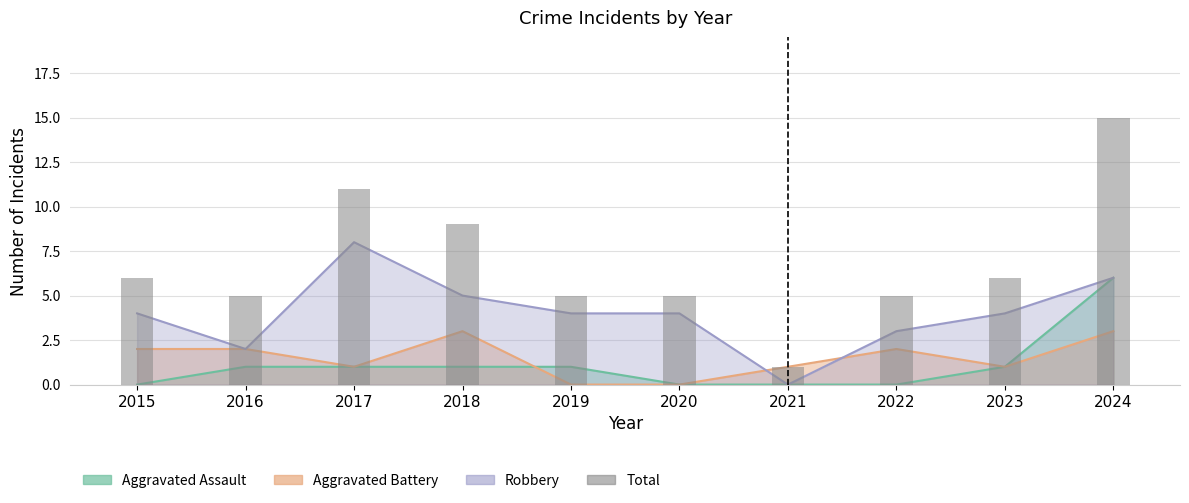

Reading left to right, what are all the values shown in this chart?

6	5	11	9	5	5	1	5	6	15